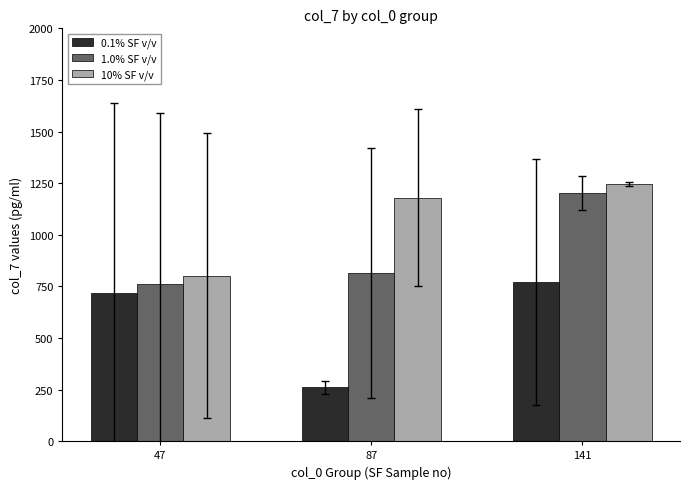

How many data points in 0.1% SF v/v are less than 719?

1